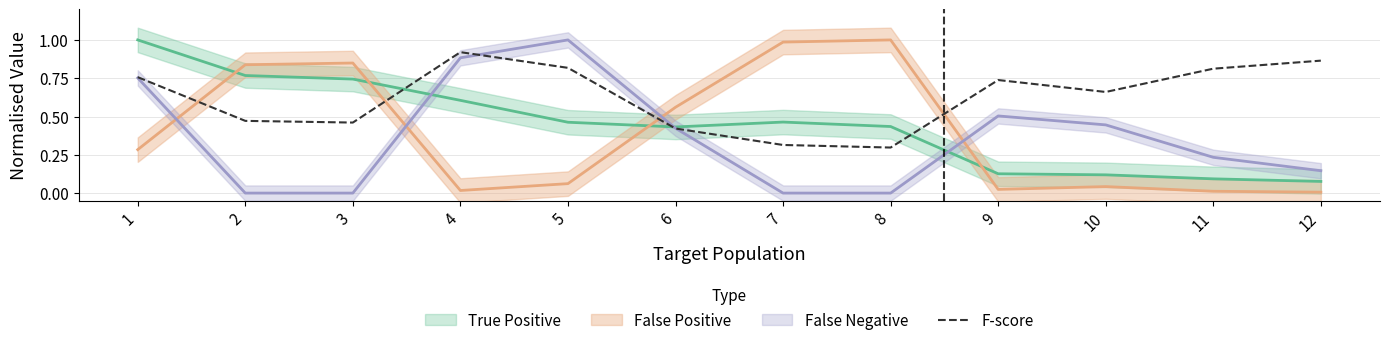

At which category does the data reach its first local peak?

4